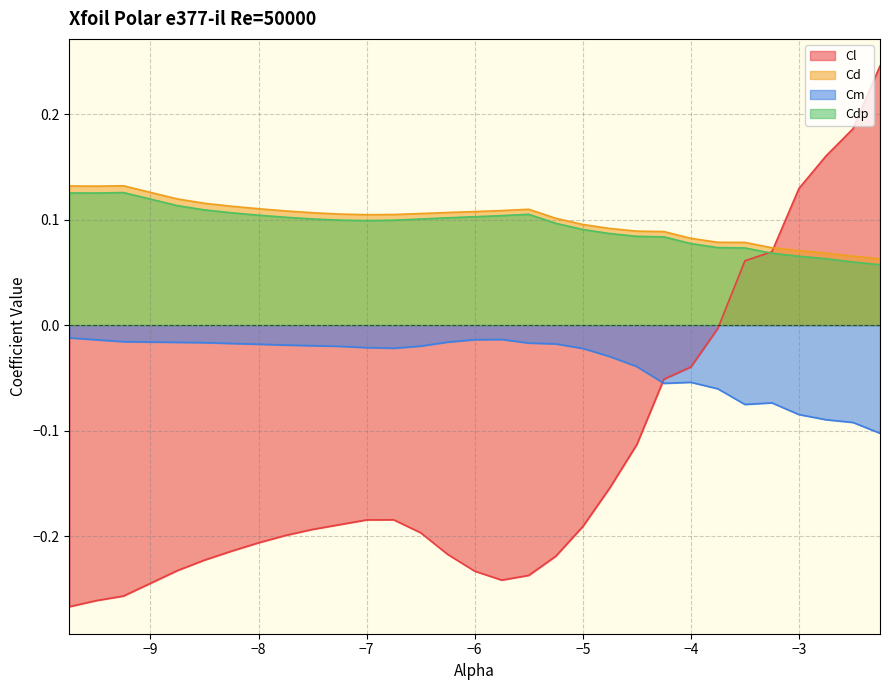

In Cd, how many points are lower than both neighbors (excluding endpoints)?

2